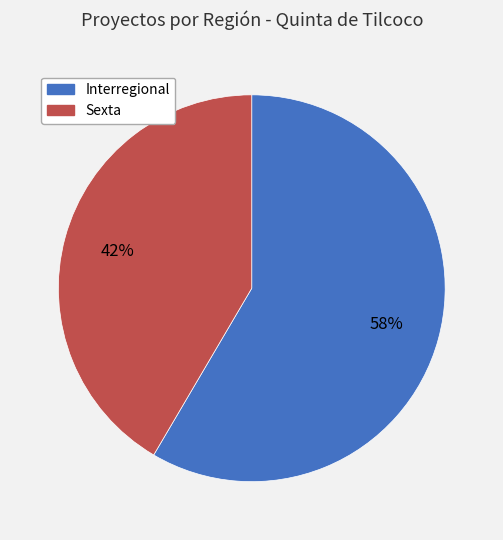

How many segments does this pie chart have?

2